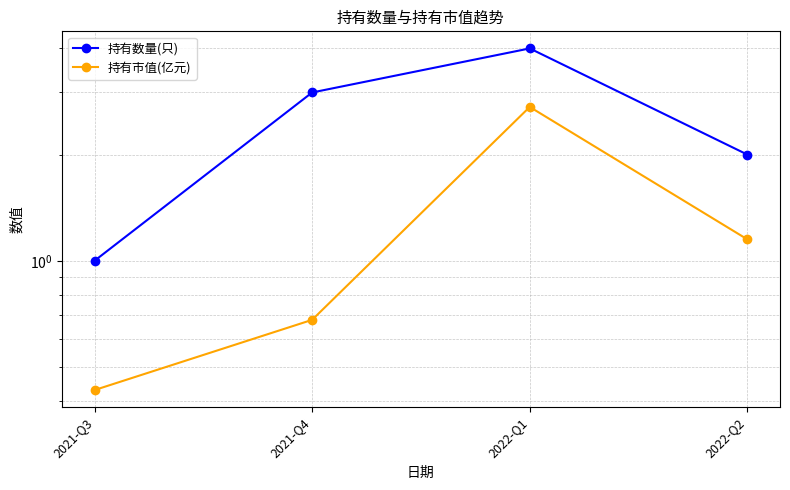

Rank the series by their average value, from highest to lowest.

持有数量(只), 持有市值(亿元)